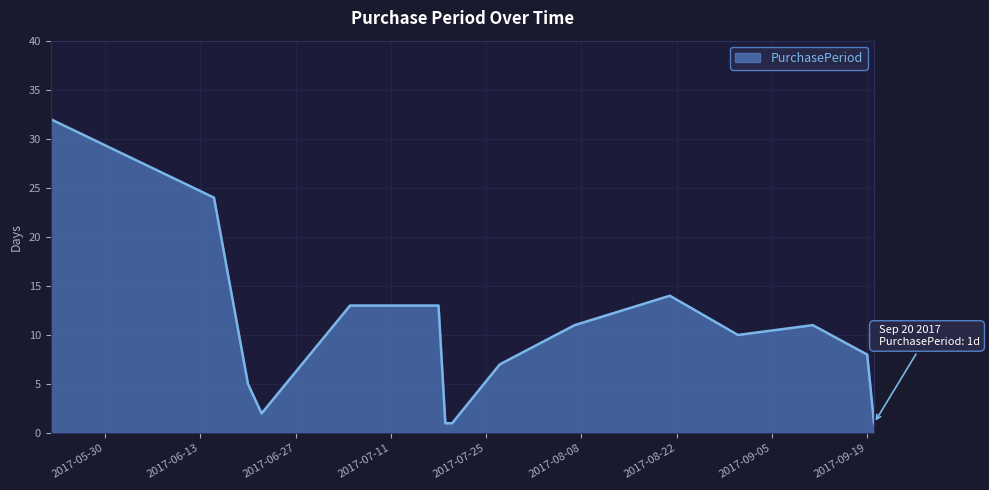

What is the difference between the maximum and minimum values?

31